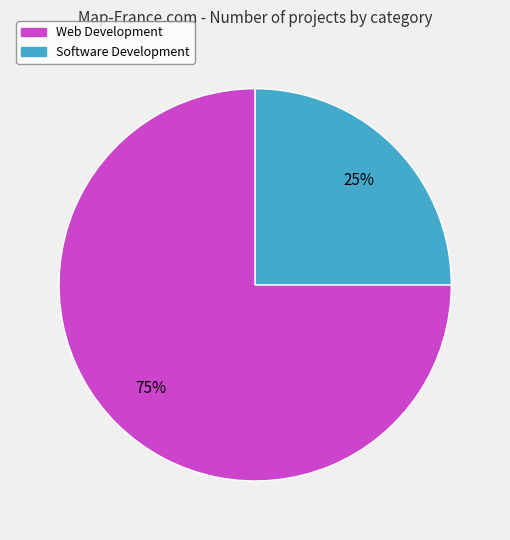

Rank the categories by value from lowest to highest.

Software Development, Web Development